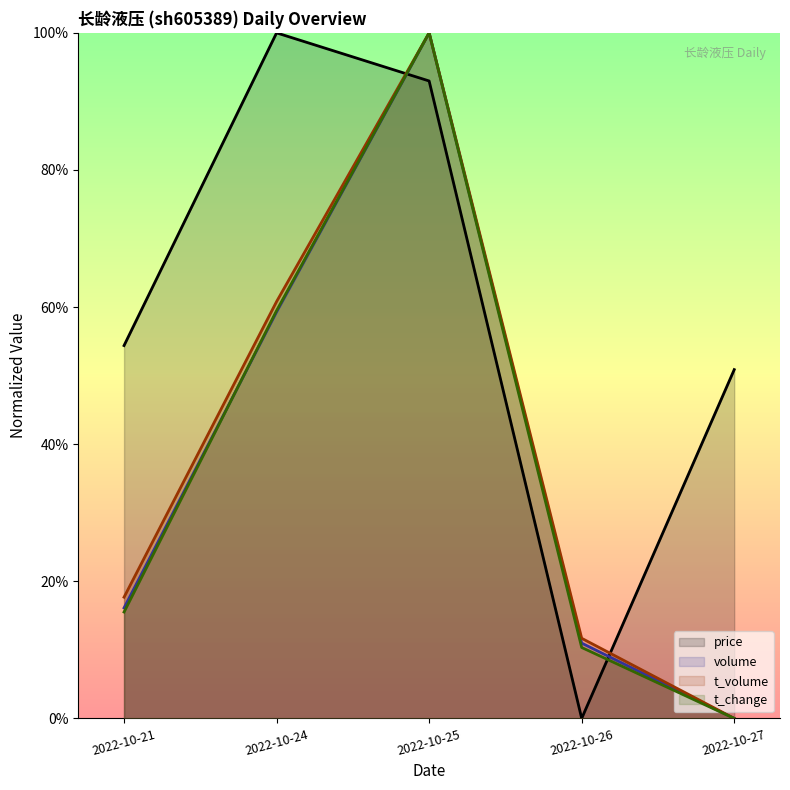

Does the chart display data point markers on the line(s)?

No